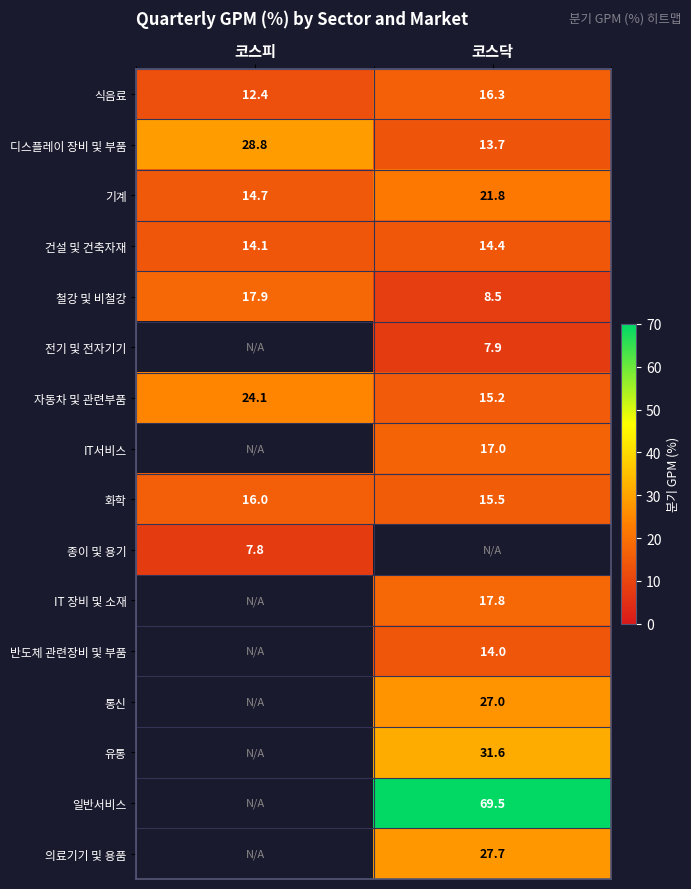

What is the difference between the highest and lowest values at 코스피?

21.0